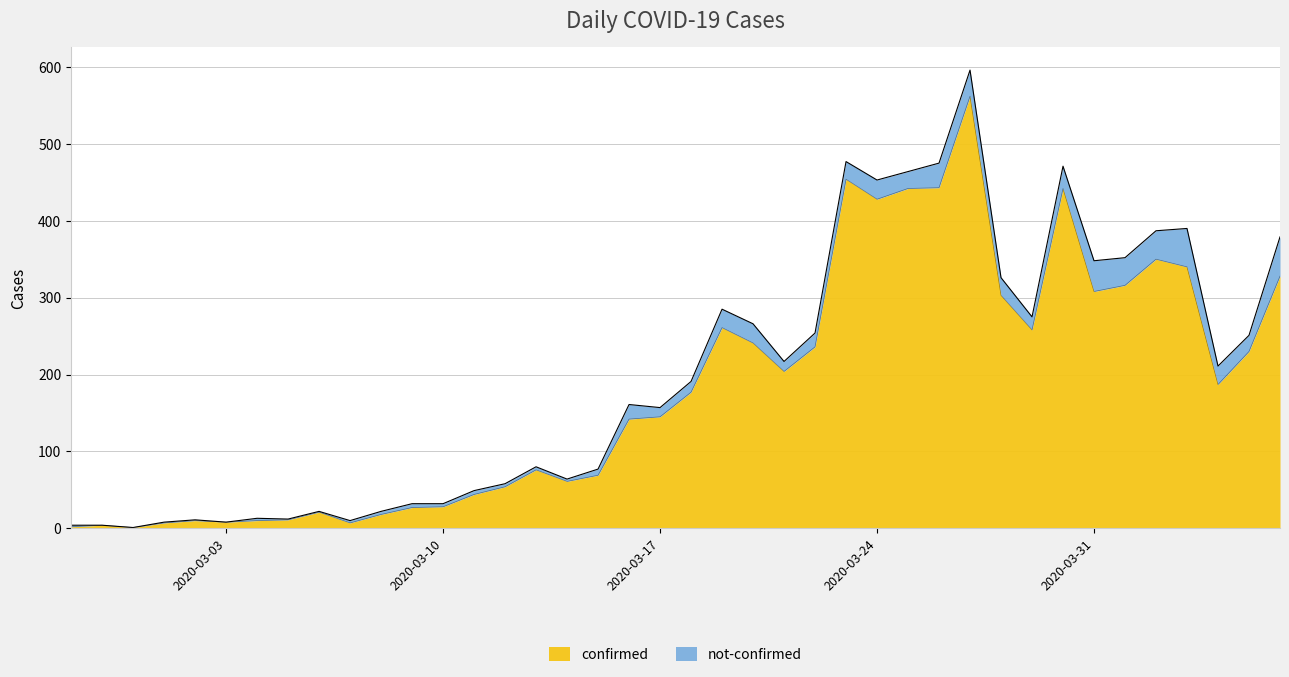

Which category has the lowest value across all series?

2020-02-29